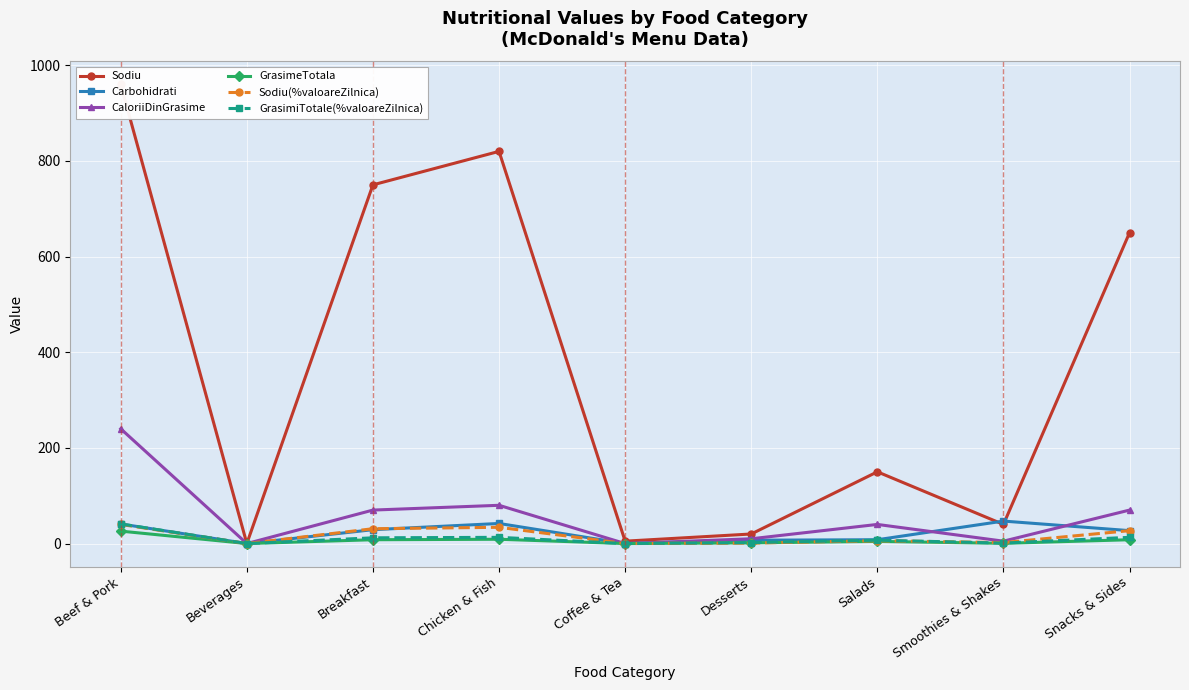

Reading left to right, transcribe all the data shown in this chart.

Sodiu: 960.0	0.0	750.0	820.0	5.0	20.0	150.0	40.0	650.0
Carbohidrati: 41.0	0.0	29.0	42.0	0.0	7.0	8.0	47.0	27.0
CaloriiDinGrasime: 240.0	0.0	70.0	80.0	0.0	10.0	40.0	5.0	70.0
GrasimeTotala: 26.0	0.0	8.0	9.0	0.0	1.5	4.5	0.5	8.0
Sodiu(%valoareZilnica): 40.0	0.0	31.0	34.0	0.0	1.0	6.0	2.0	27.0
GrasimiTotale(%valoareZilnica): 41.0	0.0	12.0	13.0	0.0	2.0	7.0	1.0	13.0